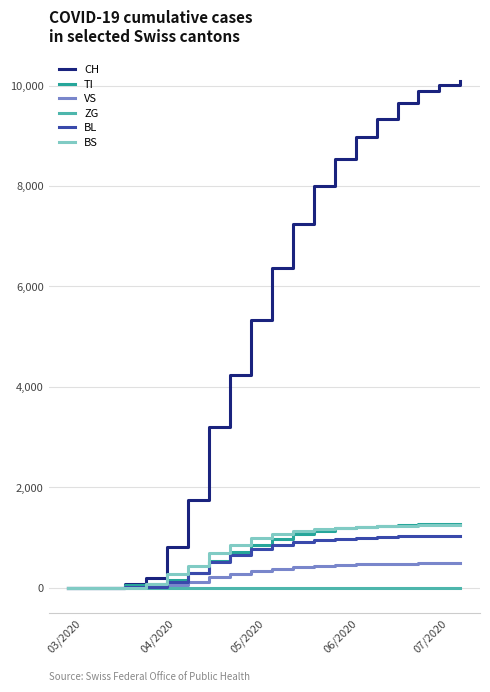

What is the maximum value for VS?

489